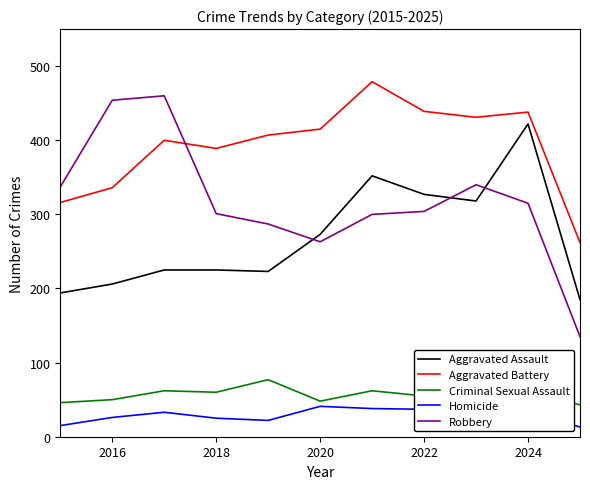

Is this an area chart (filled region under the line)?

No